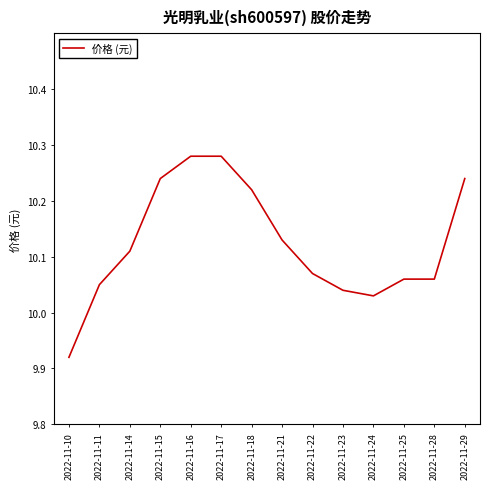

What is the difference between the maximum and minimum values?

0.4